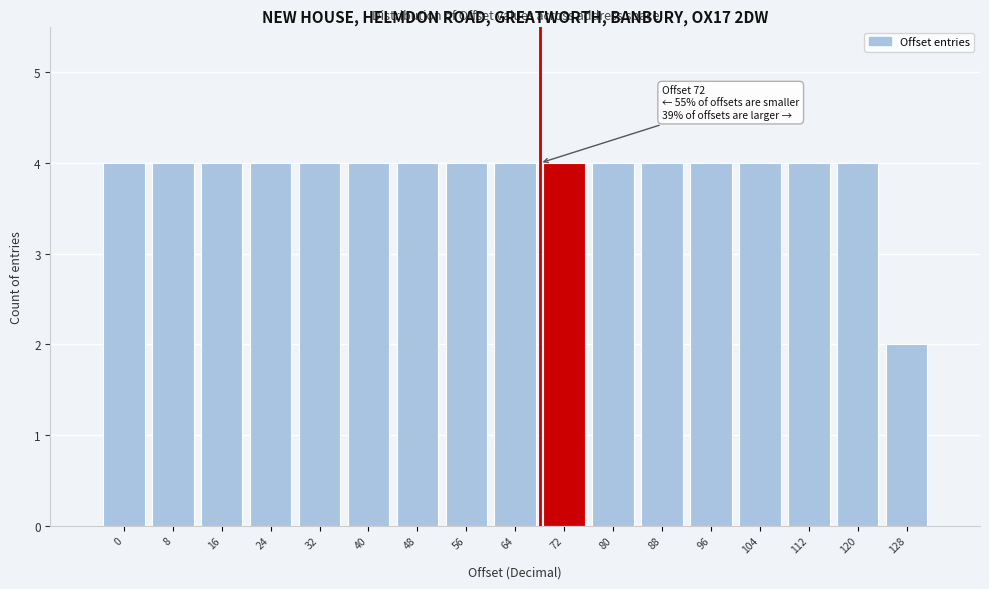

Reading left to right, list all the values displayed in this chart.

4	4	4	4	4	4	4	4	4	4	4	4	4	4	4	4	2